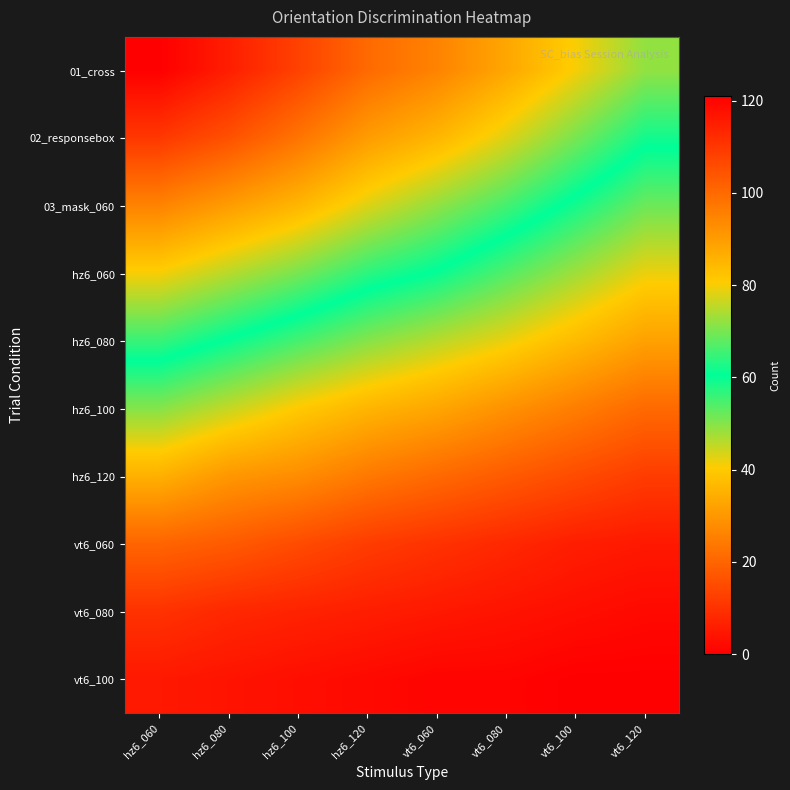

What is the total value across all series at hz6_100?

509